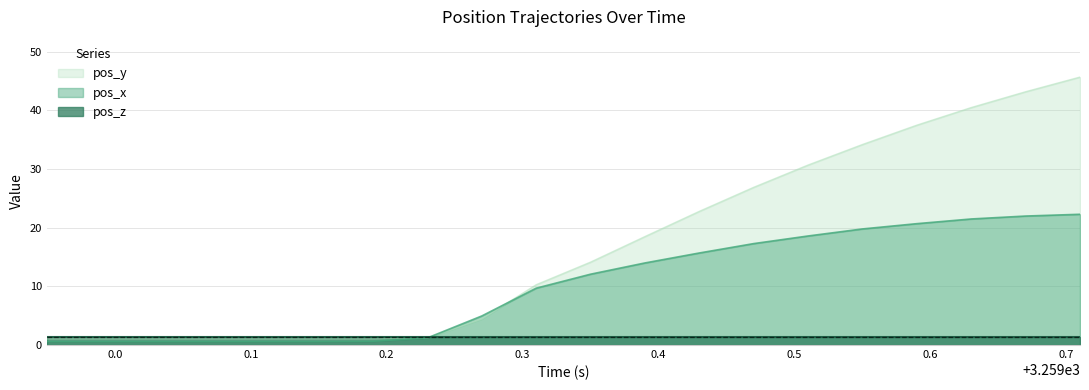

Which series has the largest range (max minus min)?

pos_y